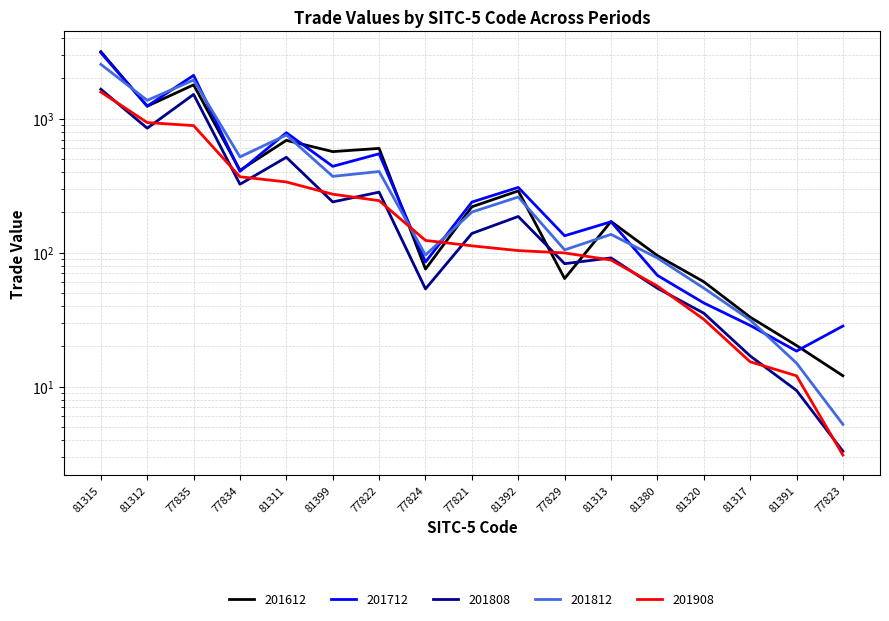

Reading left to right, list all the values displayed in this chart.

201612: 3169.7	1240.8	1792.9	412.1	690.1	568.5	600.8	75.4	220.2	289.1	64.1	171.0	95.2	60.7	33.0	20.3	12.1
201712: 3114.5	1242.2	2109.2	405.0	786.7	441.3	547.6	85.2	238.8	307.1	133.8	170.1	67.7	42.1	28.6	18.4	28.3
201808: 1661.7	850.1	1519.6	324.4	515.6	239.4	283.2	53.7	139.1	186.4	82.8	91.4	54.3	35.4	16.9	9.4	3.3
201812: 2549.8	1372.3	1946.0	518.9	756.5	371.5	403.8	96.1	201.0	260.4	105.0	136.9	91.3	54.4	31.5	15.0	5.2
201908: 1585.4	936.8	889.0	368.9	337.3	273.3	244.7	123.5	112.5	103.6	99.6	88.1	56.4	31.8	15.3	12.0	3.1